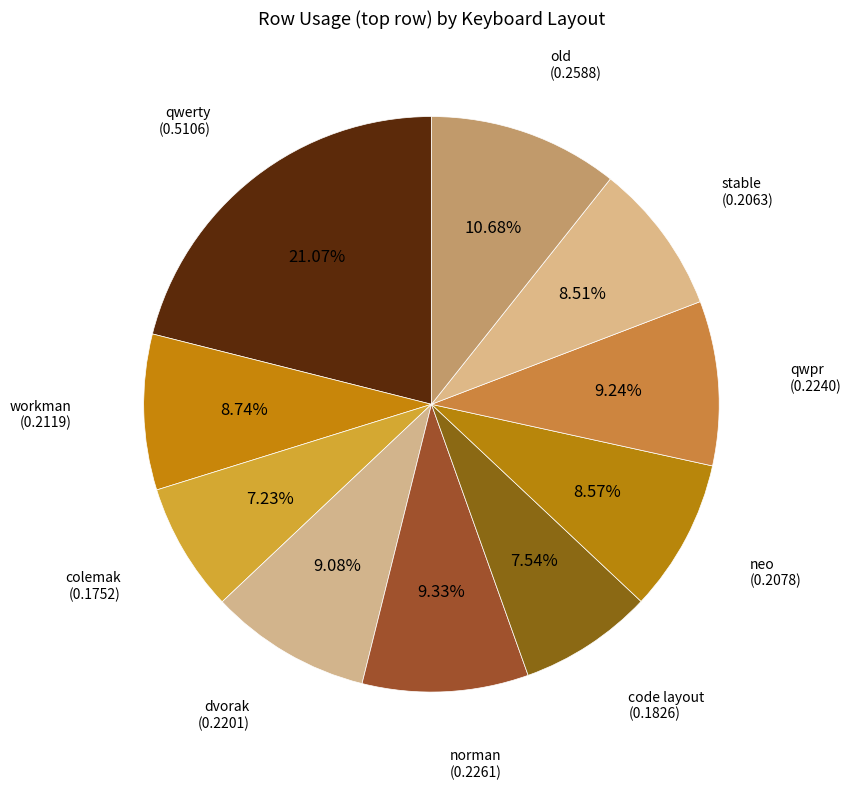

Count the number of slices in the pie.

10